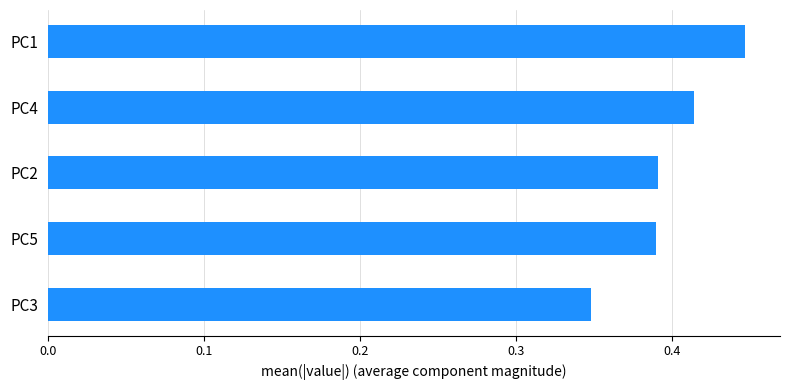

What is the difference between the maximum and minimum values?

0.1